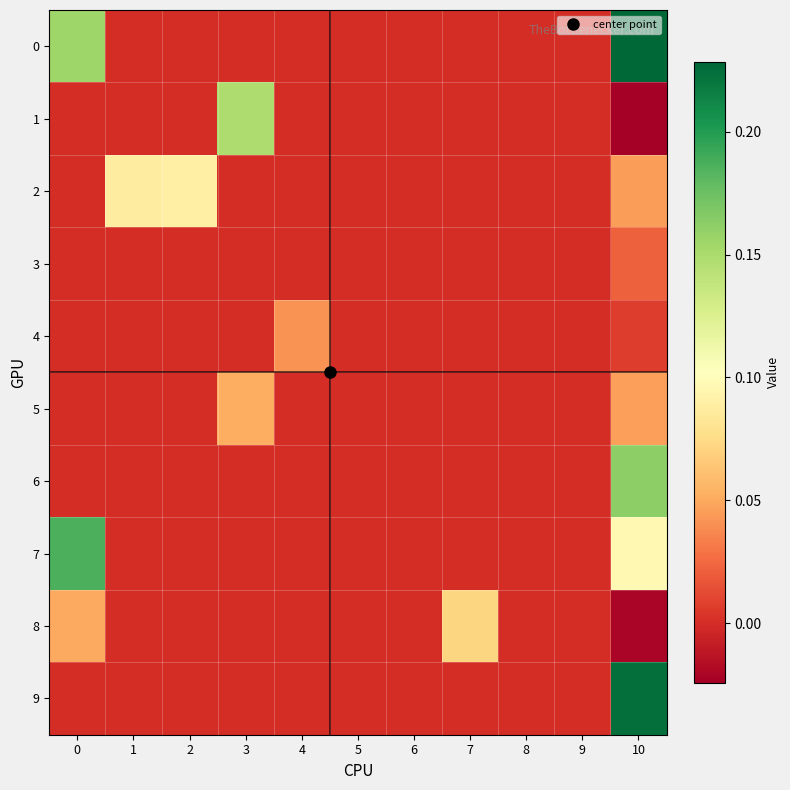

Between 5 and 10, which is larger?

10